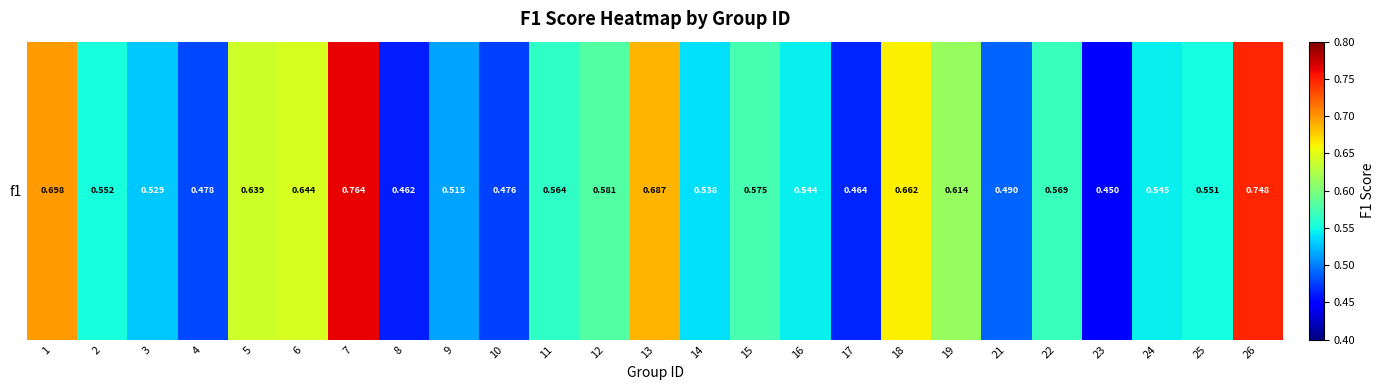

Read the value at 9.

0.5